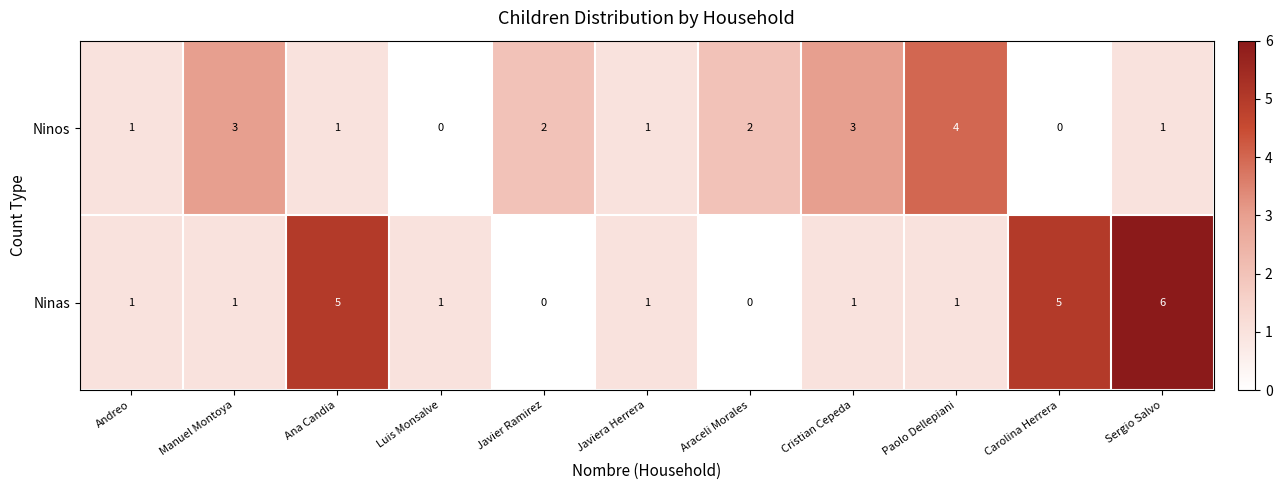

At which category does the chart reach its peak across all series?

Sergio Salvo